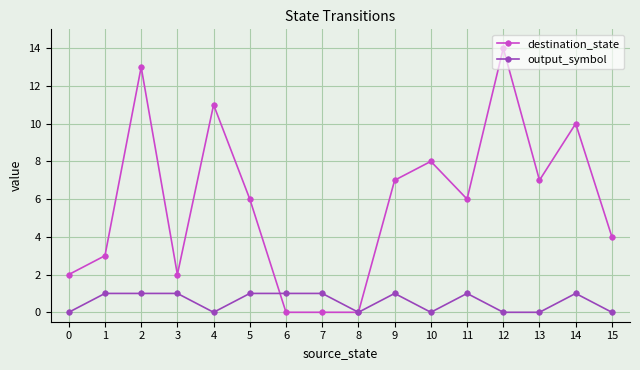

The output_symbol series shows 1 at 5. True or false?

True